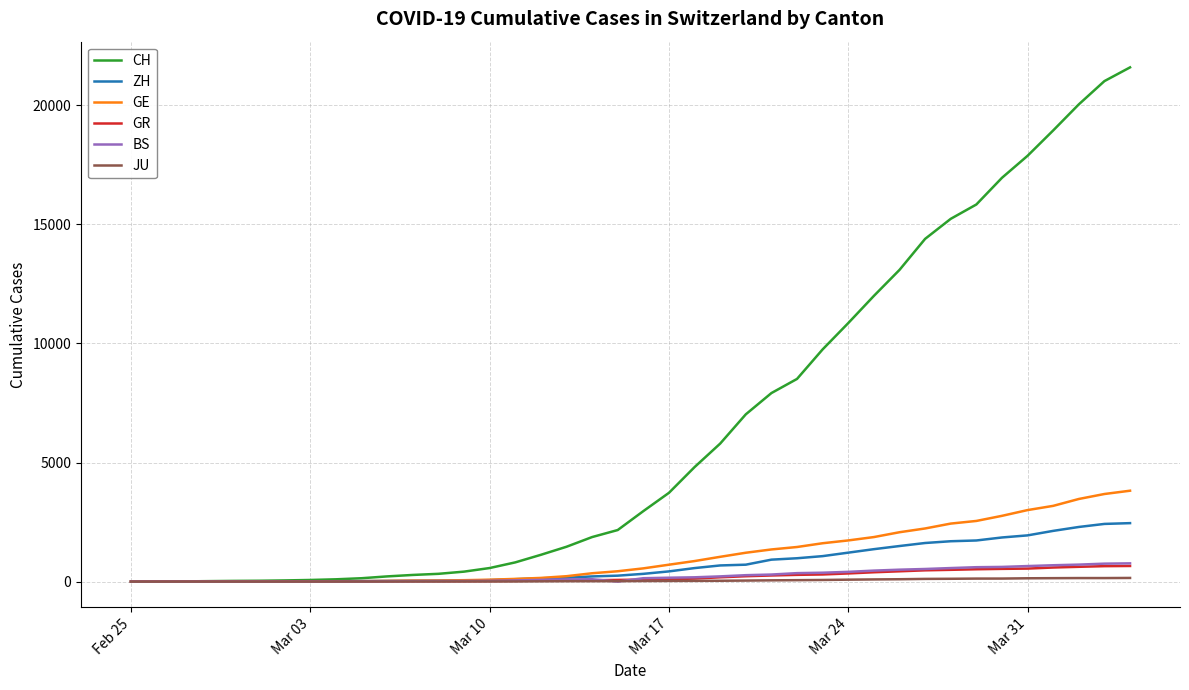

Which series has the largest total across all categories?

CH